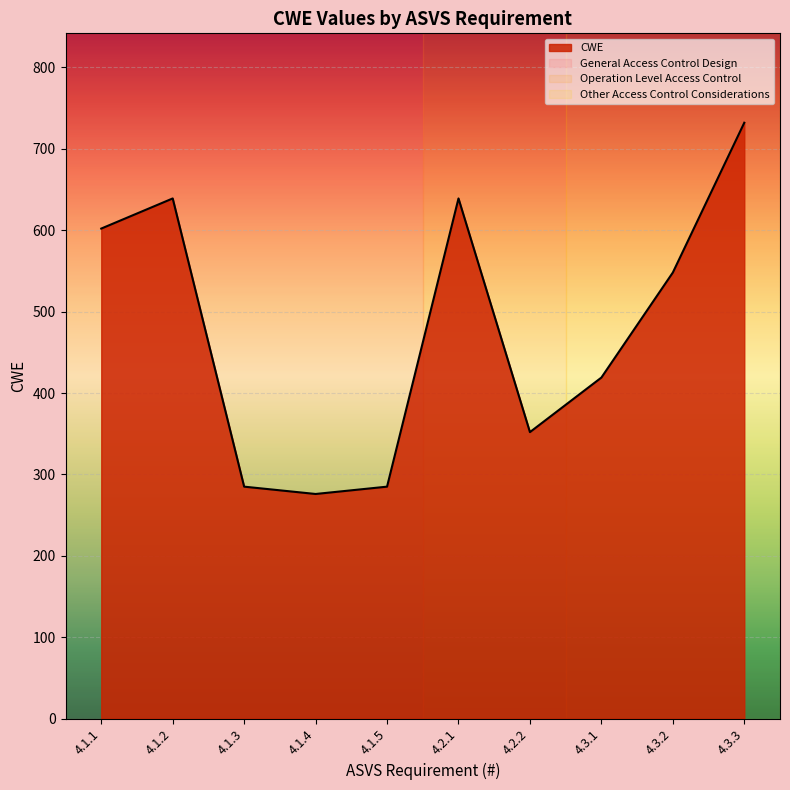

Read the value at 4.1.4, to the nearest 10.

280